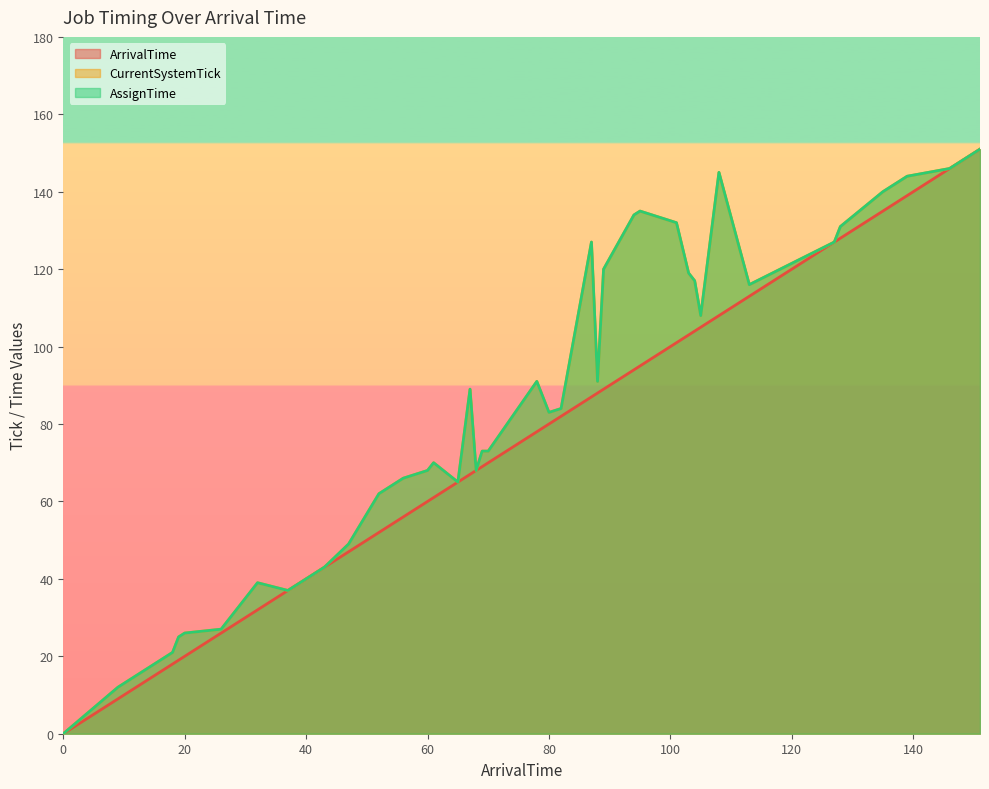

What are all the series names shown in the legend?

ArrivalTime, CurrentSystemTick, AssignTime